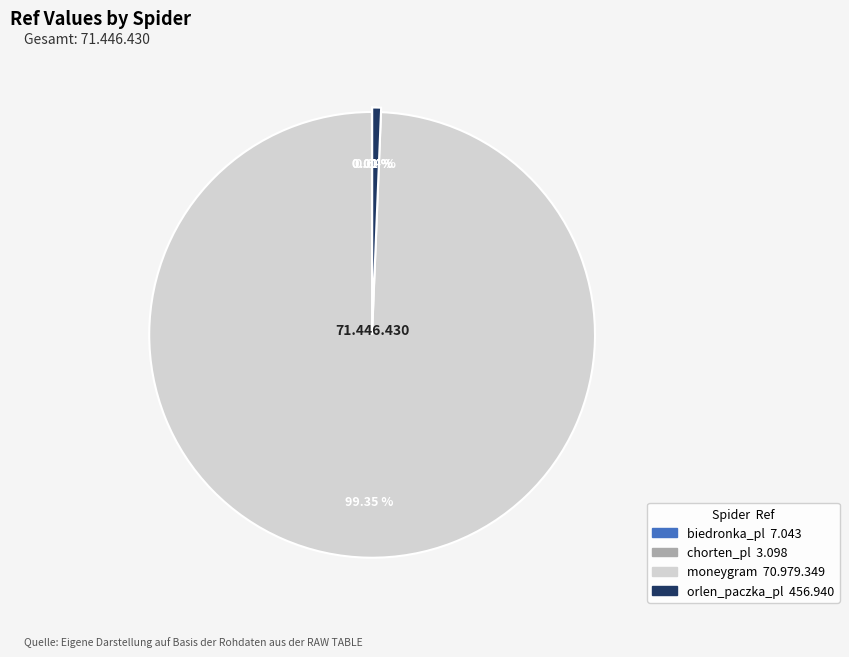

Which category has the biggest portion of the pie?

moneygram